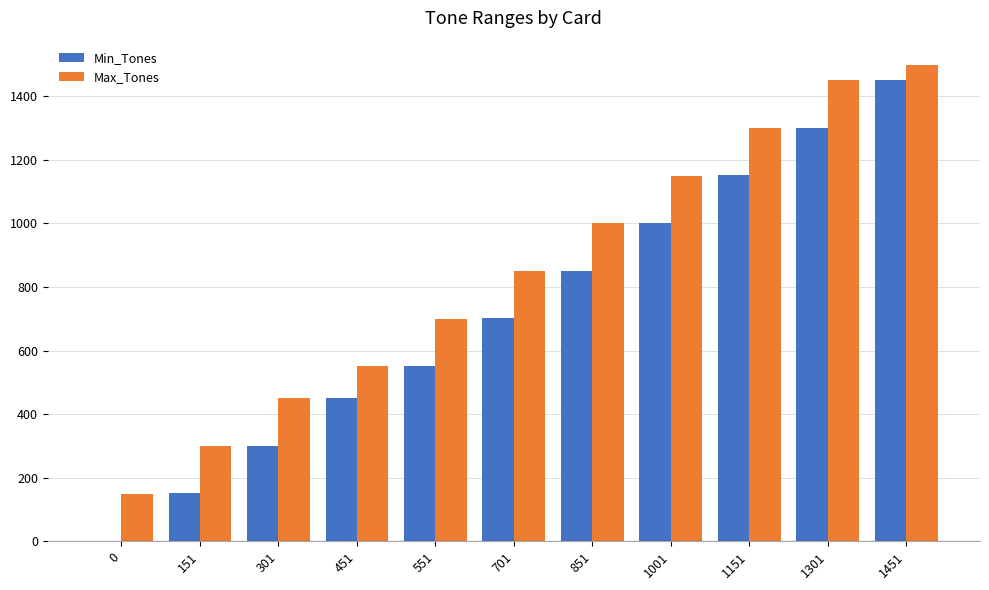

Where is Max_Tones nearest to the value 825?

701